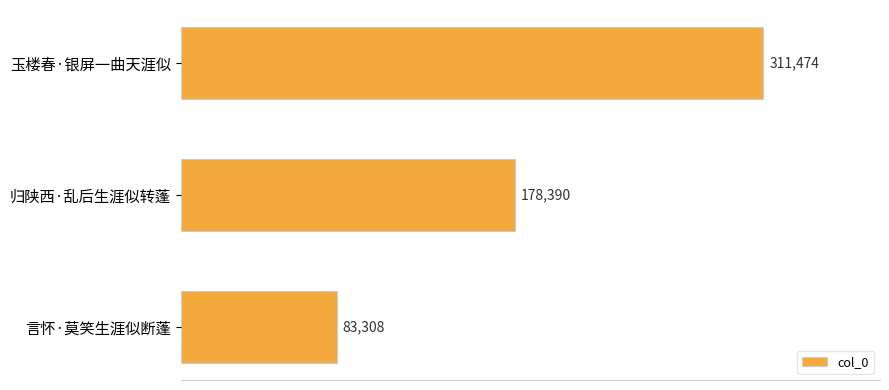

What is the difference between the maximum and minimum values?

228166